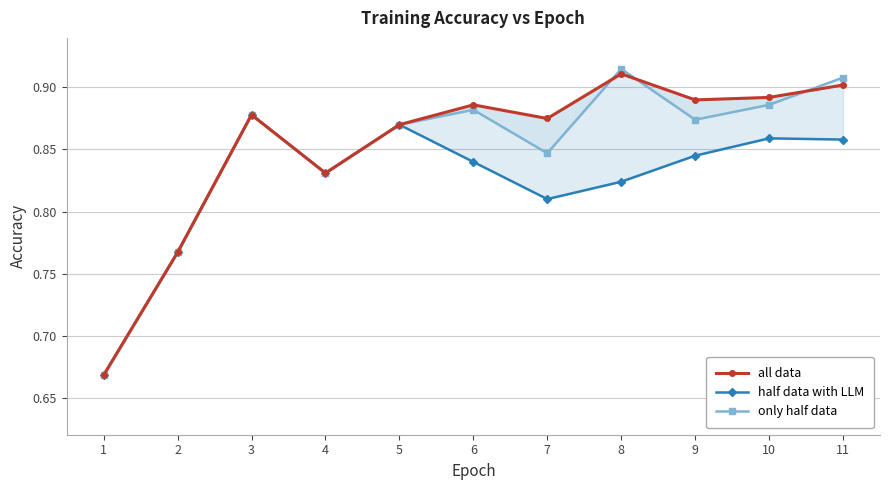

True or false: half data with LLM and all data intersect in this chart.

False